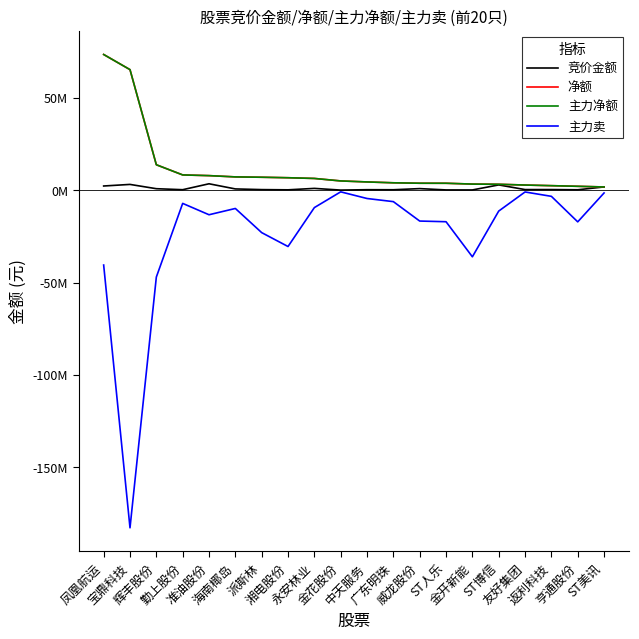

True or false: 主力净额 and 主力卖 intersect in this chart.

False